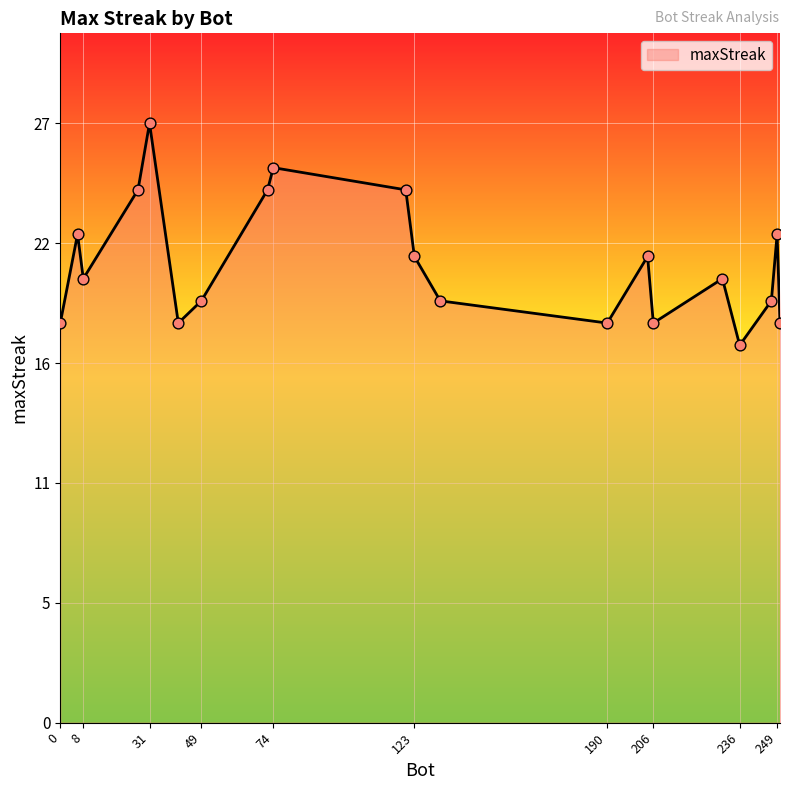

Is this an area chart (filled region under the line)?

Yes